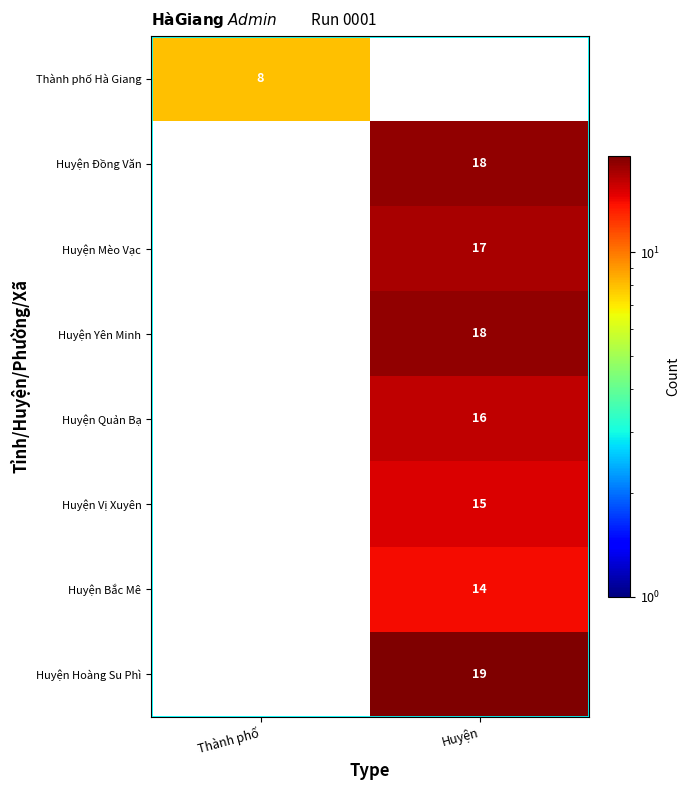

The value of Huyện Đồng Văn at Huyện is 29. True or false?

False